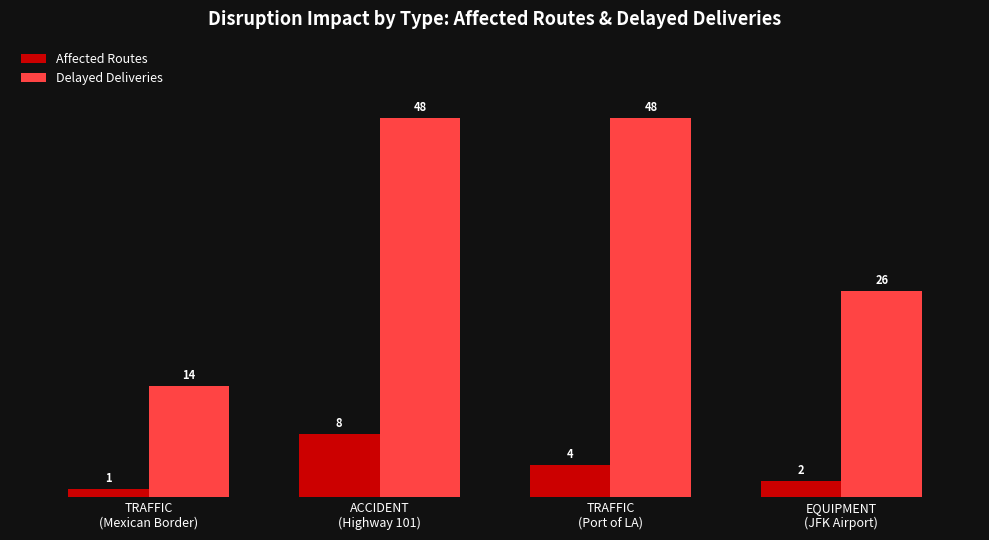

At how many categories does at least one series exceed 21?

3